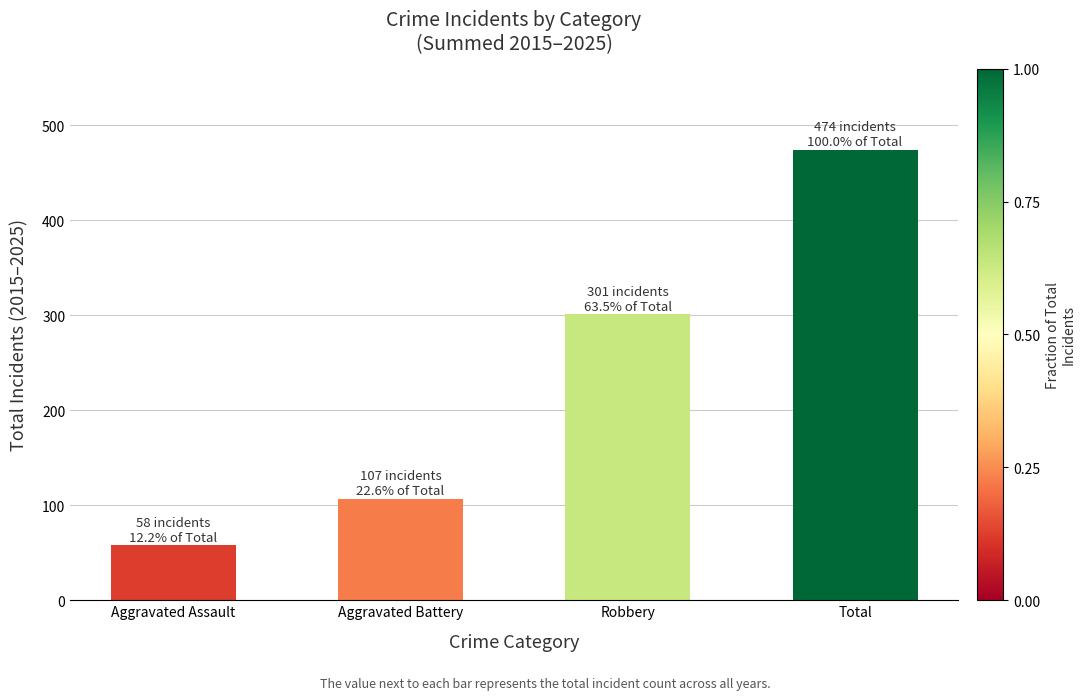

What is the difference between the values at Total and Aggravated Assault?

416